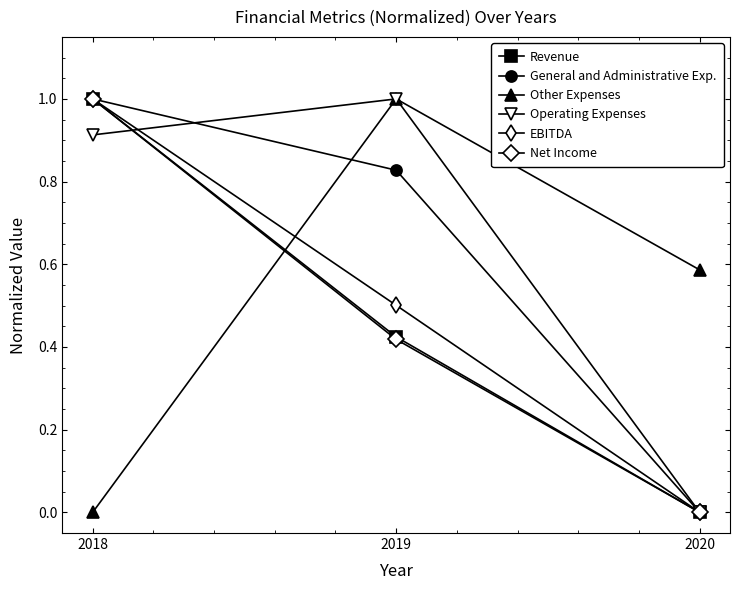

Rank the categories by Operating Expenses value from highest to lowest.

2019, 2018, 2020